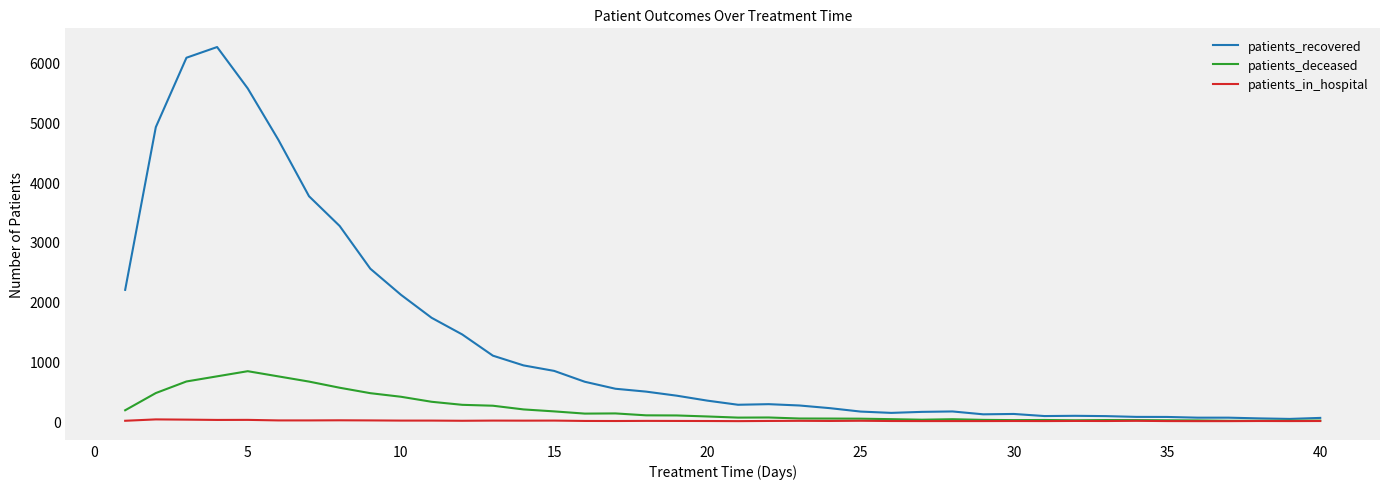

What is the highest value of the patients_deceased series?

836